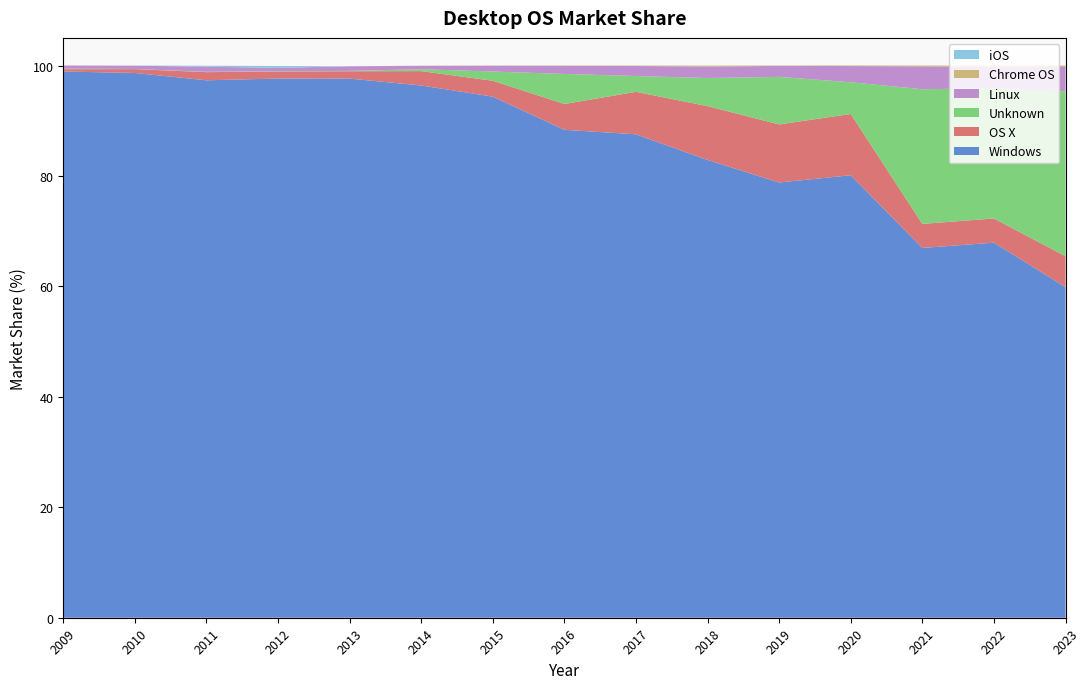

Reading left to right, what are all the values shown in this chart?

Windows: 98.9	98.7	97.3	97.6	97.6	96.4	94.4	88.4	87.5	82.9	78.8	80.1	67.0	67.9	59.9
Unknown: 0.1	0.0	0.1	0.1	0.1	0.3	1.7	5.4	2.9	5.1	8.6	5.8	24.4	23.6	29.8
OS X: 0.4	0.7	1.5	1.3	1.3	2.6	2.9	4.7	7.7	9.8	10.5	11.1	4.4	4.4	5.6
Linux: 0.6	0.6	0.9	0.6	0.8	0.6	1.0	1.5	1.8	2.1	2.0	2.9	4.1	3.9	4.5
Chrome OS: 0.0	0.0	0.0	0.0	0.0	0.0	0.1	0.1	0.1	0.2	0.1	0.1	0.2	0.2	0.3
iOS: 0.0	0.0	0.2	0.3	0.0	0.0	0.0	0.0	0.0	0.0	0.0	0.0	0.0	0.0	0.0